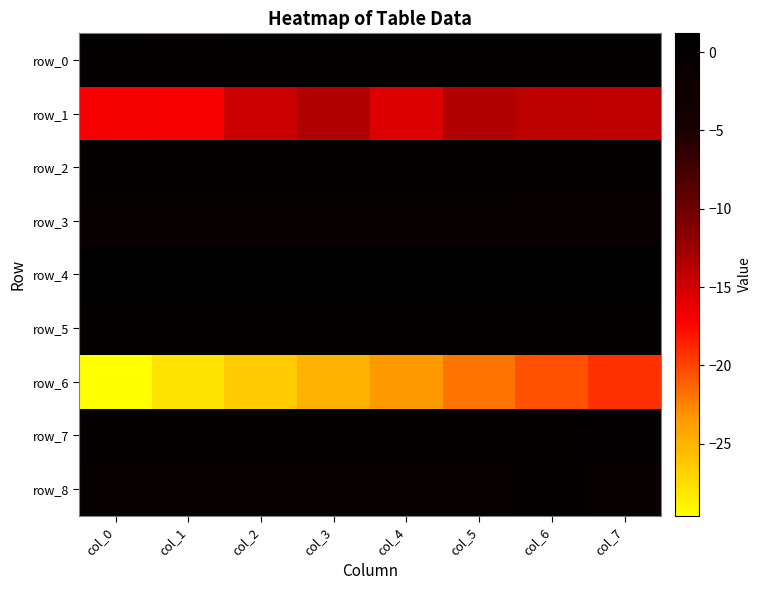

How many categories are shown in the chart?

8